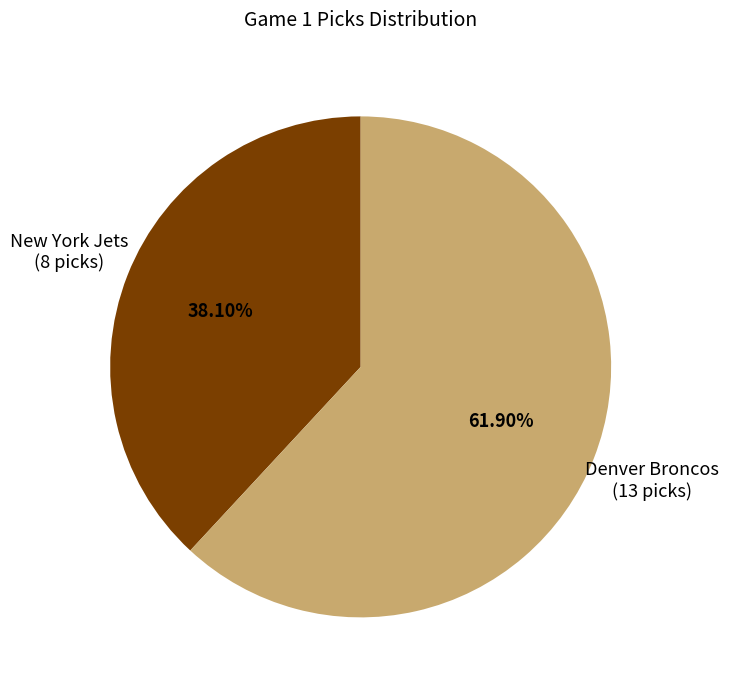

How many segments does this pie chart have?

2